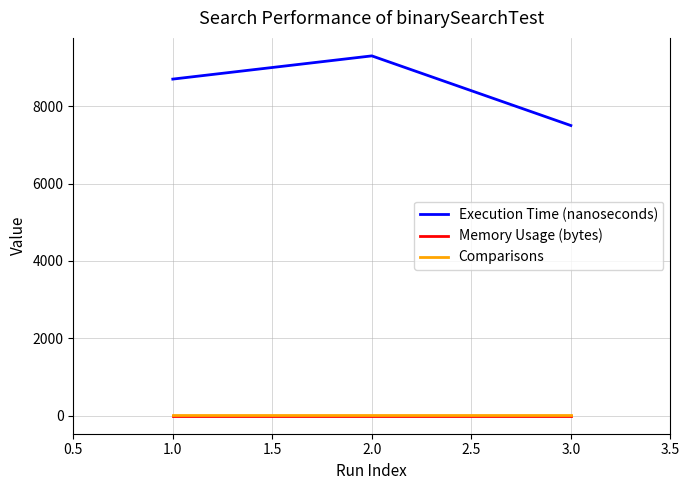

Which series has the largest range (max minus min)?

Execution Time (nanoseconds)